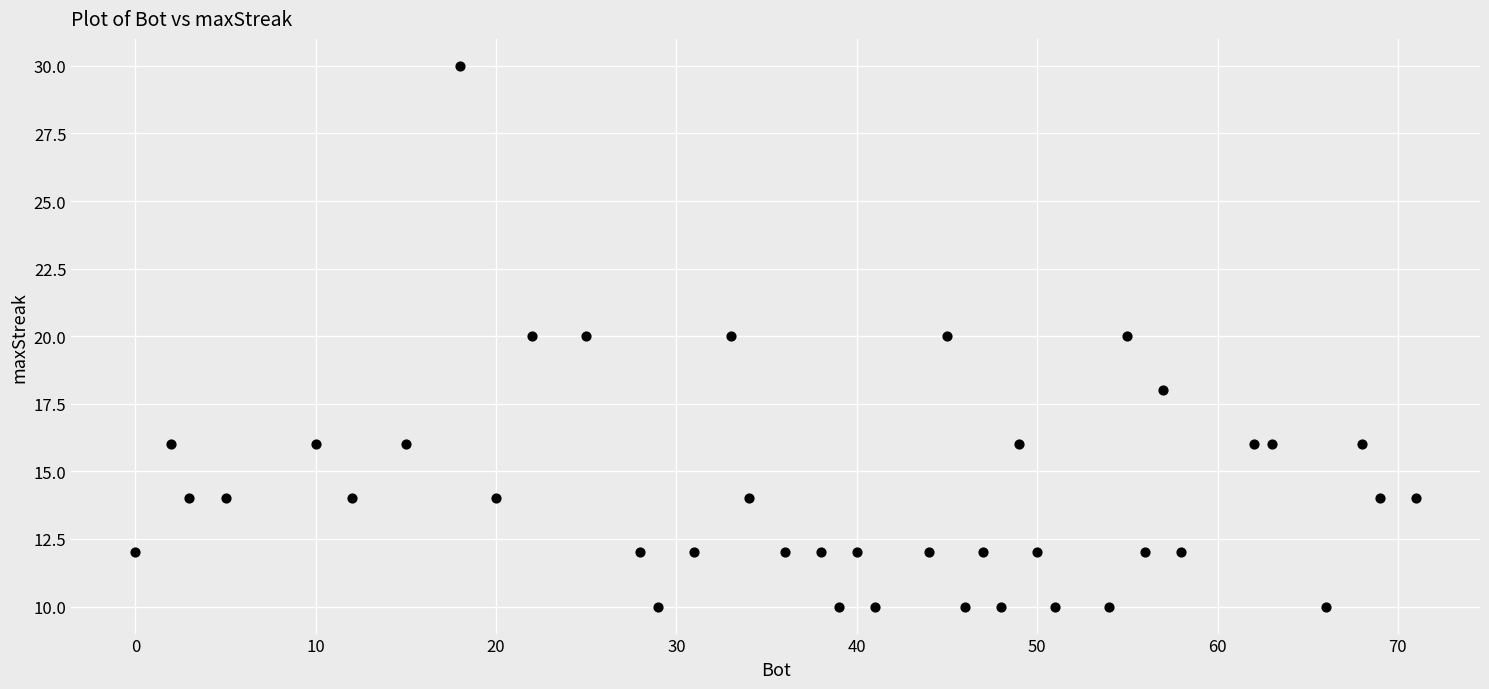

What is the range of Y values (max minus min)?

20